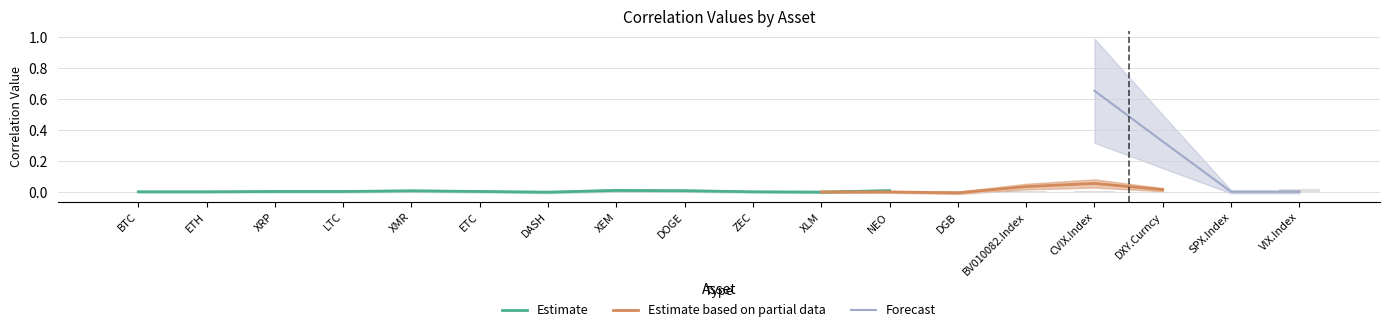

Which has a higher value, XRP or NEO?

NEO